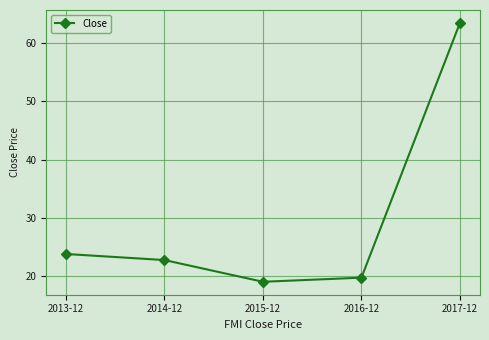

What is the sum of the values at 2017-12 and 2014-12?

86.2